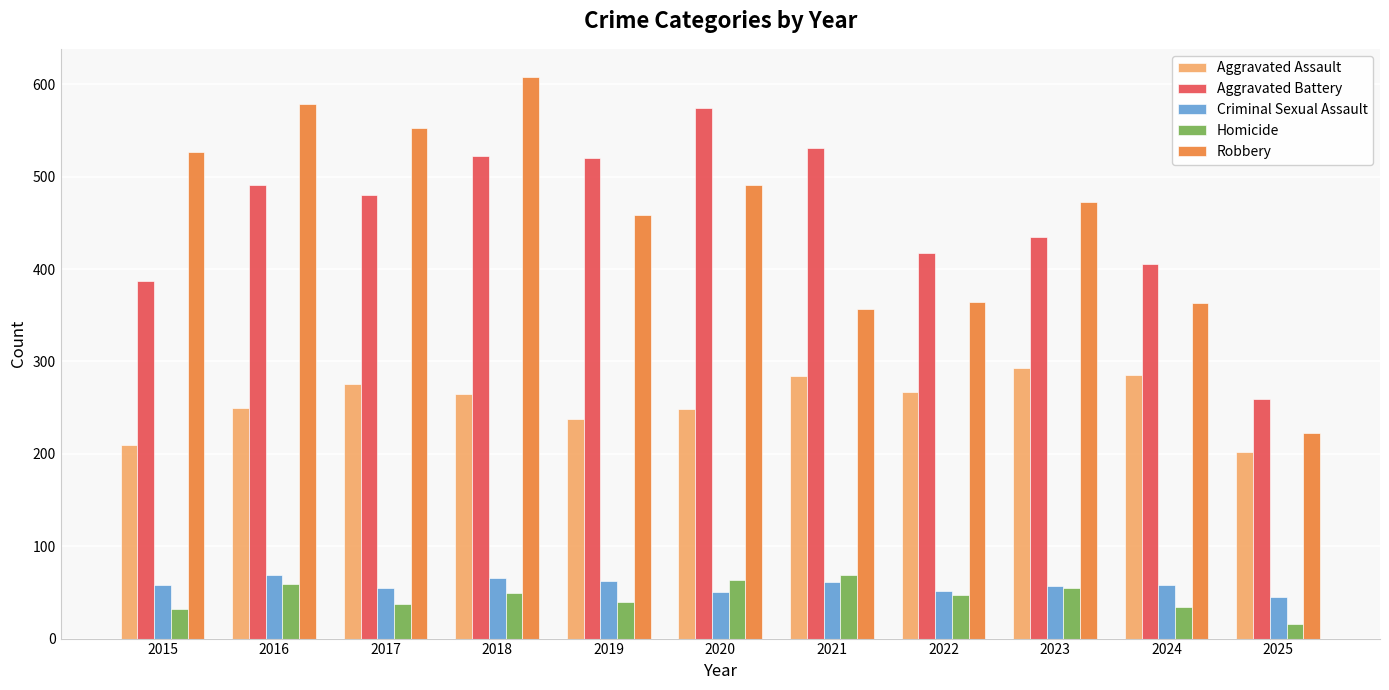

What is the difference between the Aggravated Battery values at 2024 and 2017?

74